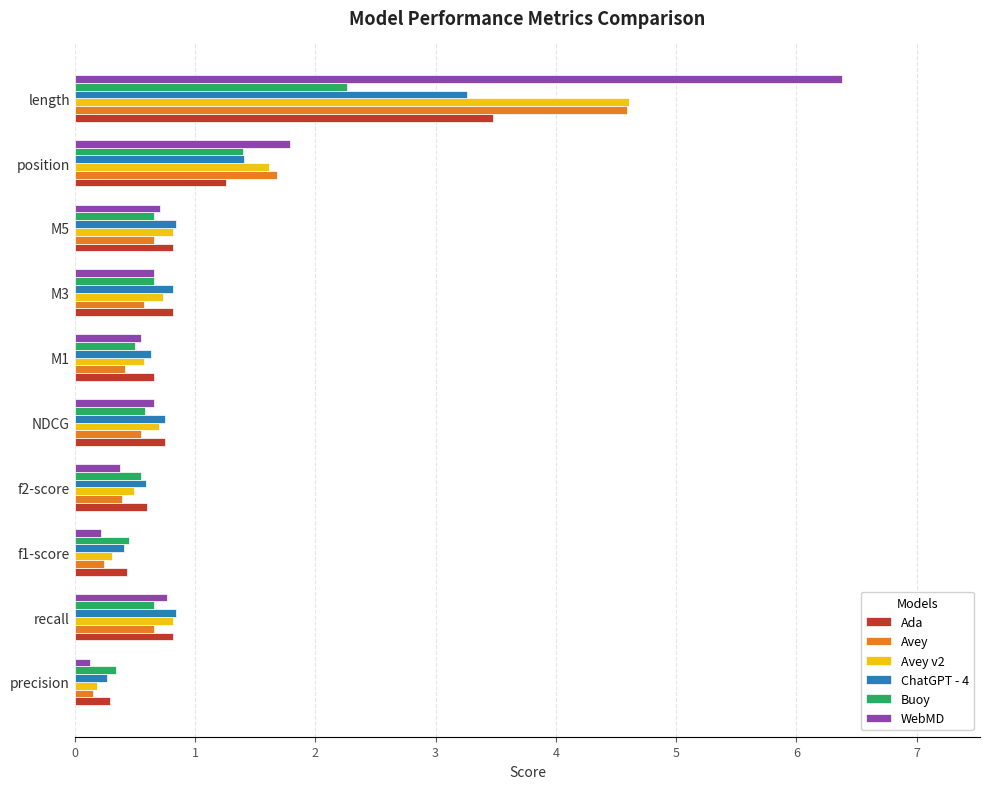

At which category does the chart reach its peak across all series?

length